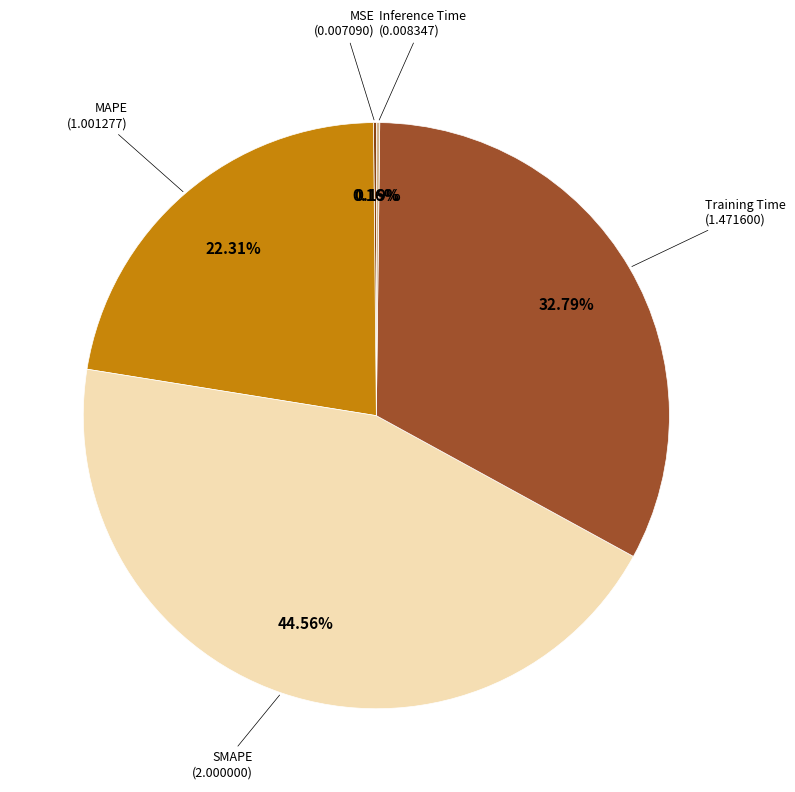

Rank the categories by value from lowest to highest.

MSE, Inference Time, MAPE, Training Time, SMAPE